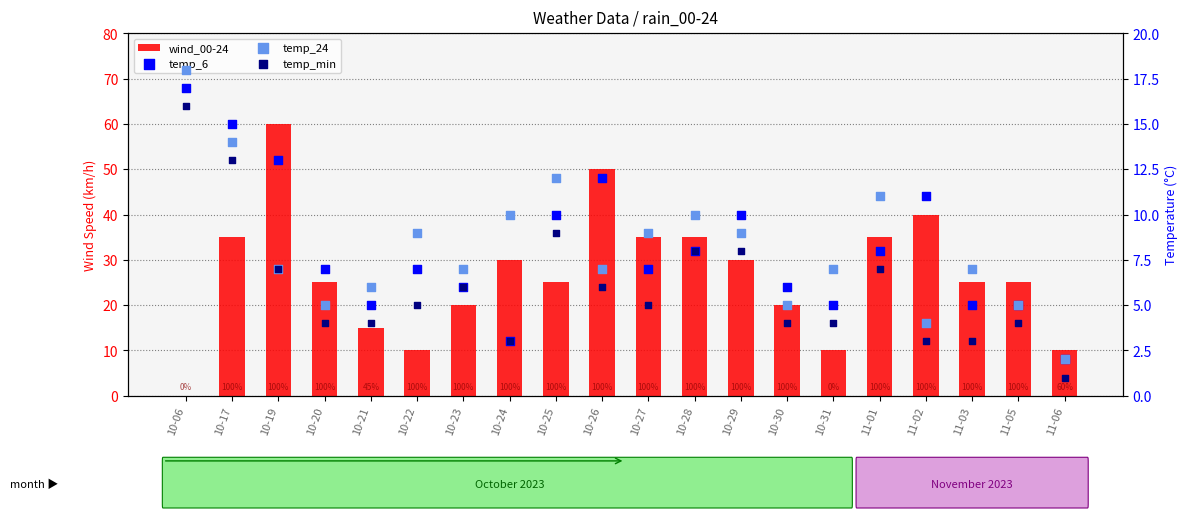

Which series reaches the maximum Y coordinate?

wind_00-24